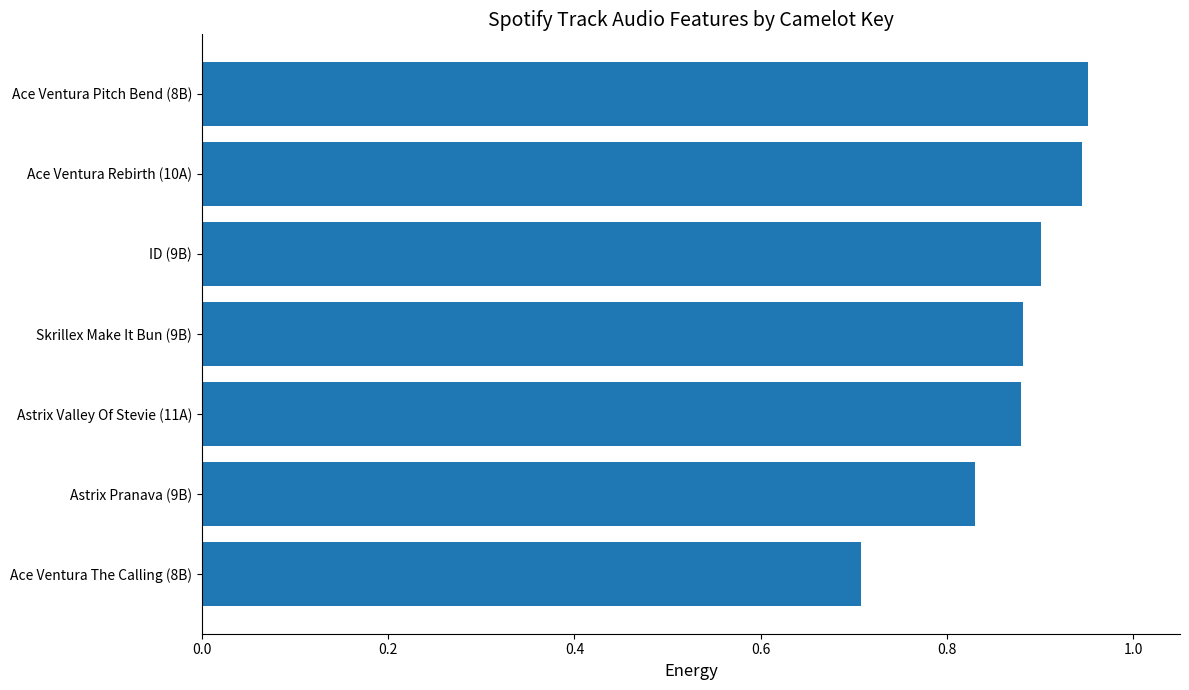

Where is the data nearest to the value 0?

Ace Ventura The Calling (8B)